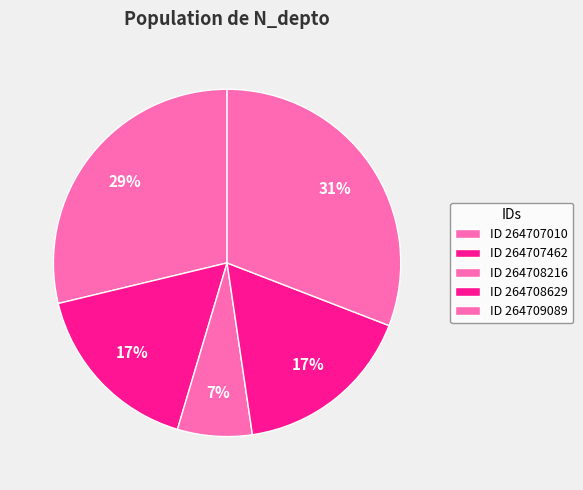

How many slices are in this pie chart?

5